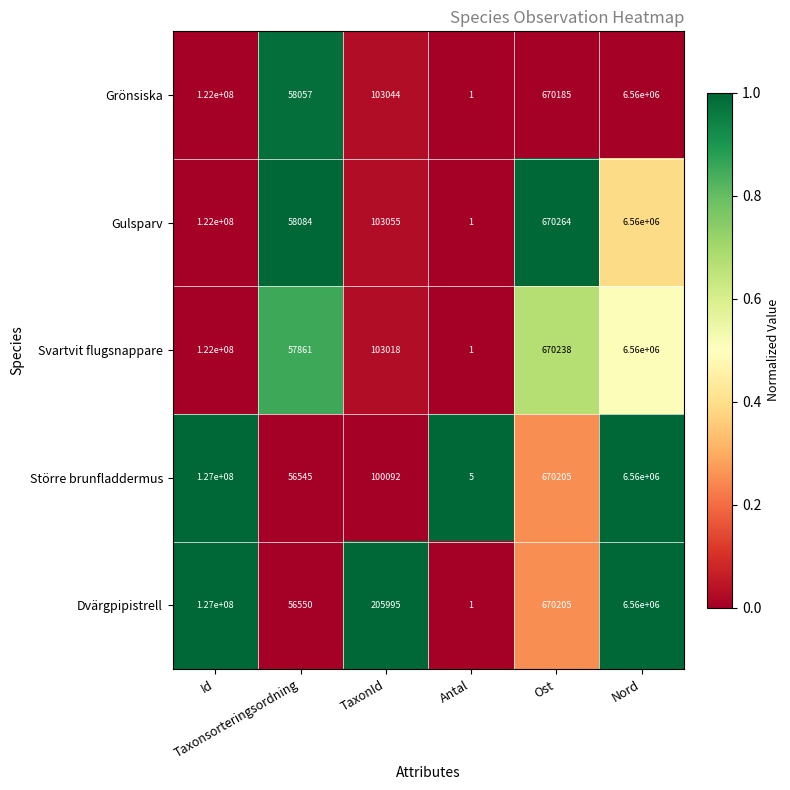

What is the maximum value for Gulsparv?

122000000